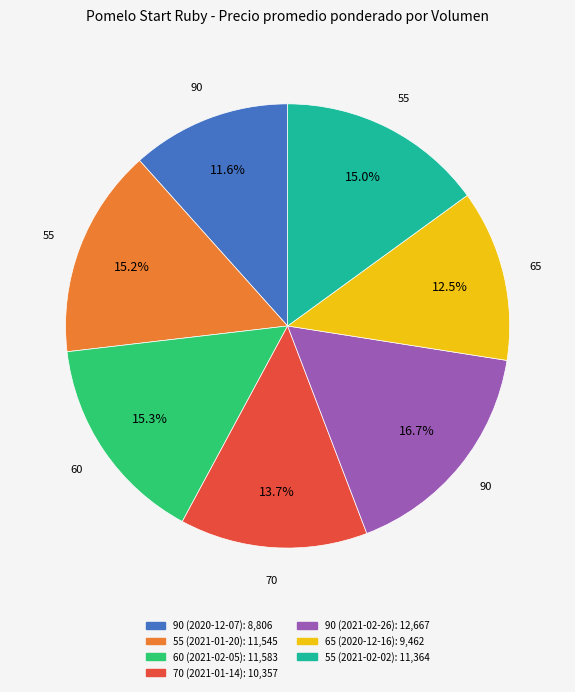

Is there any slice that represents more than half of the pie?

No